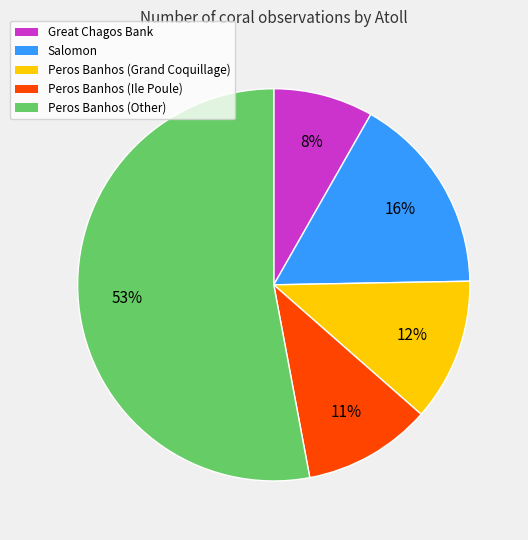

To the nearest percent, what is the average slice percentage?

20%